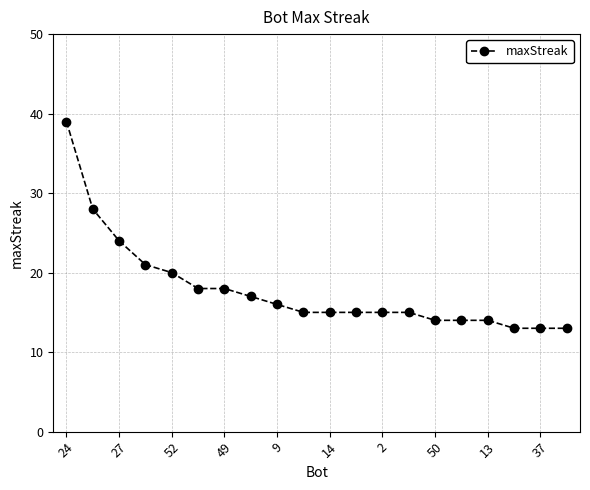

What is the difference between the maximum and second lowest values?

26